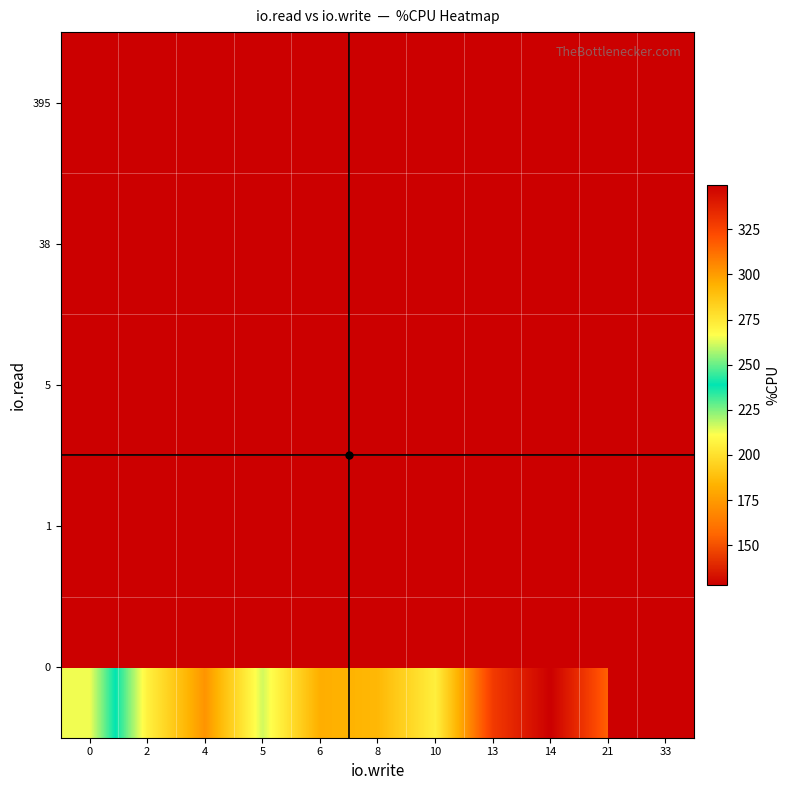

Which series changed the most between 10 and 13?

row_0